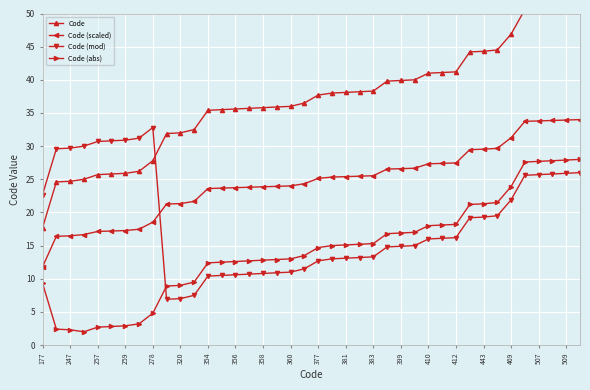

What is the minimum value for Code (abs)?

2.0